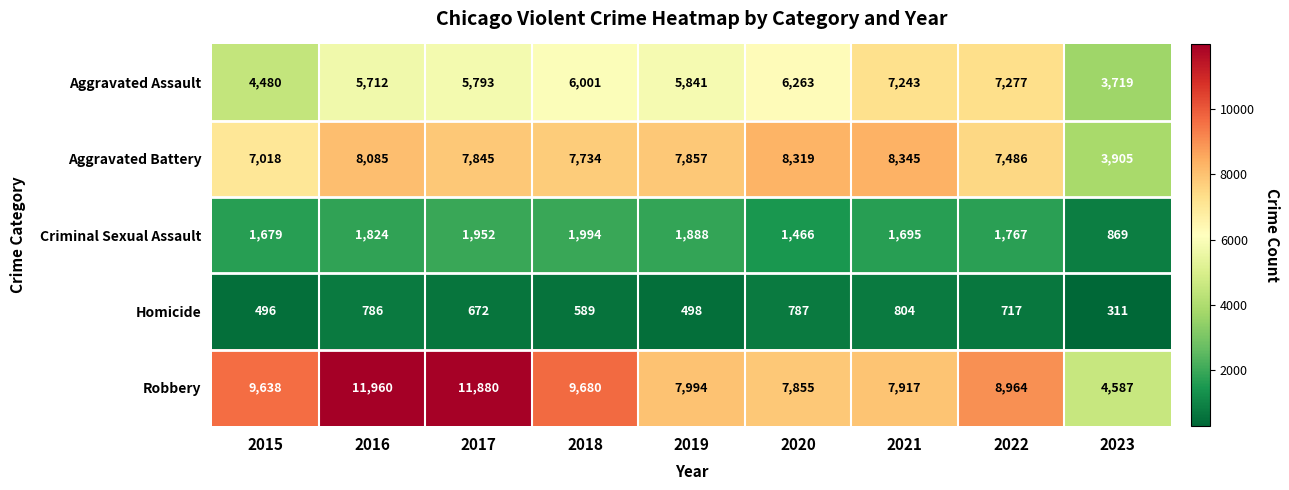

What is the total value across all series at 2017?

28142